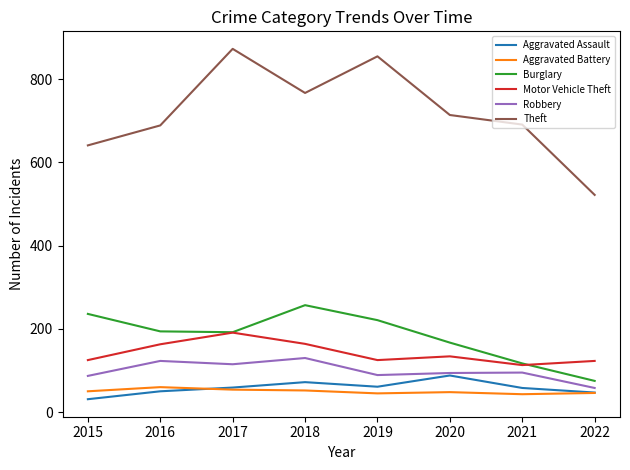

What is the total value across all series at 2019?

1396